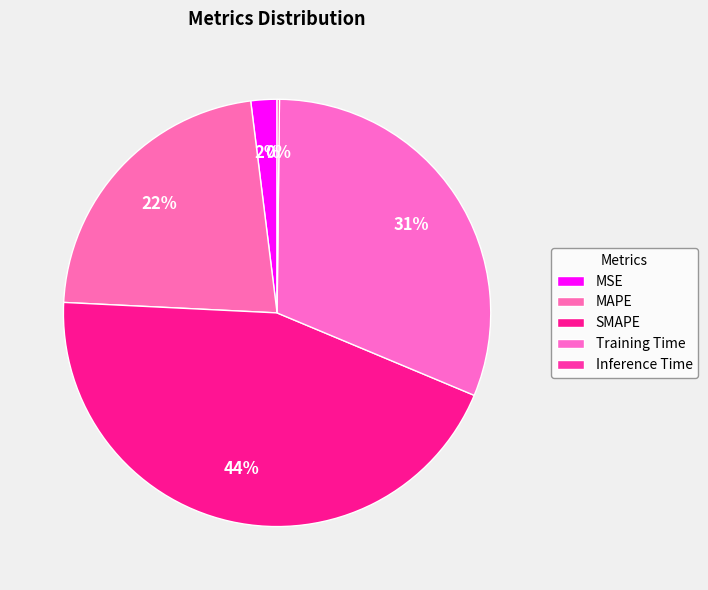

The Training Time slice represents 31% of the pie. True or false?

True